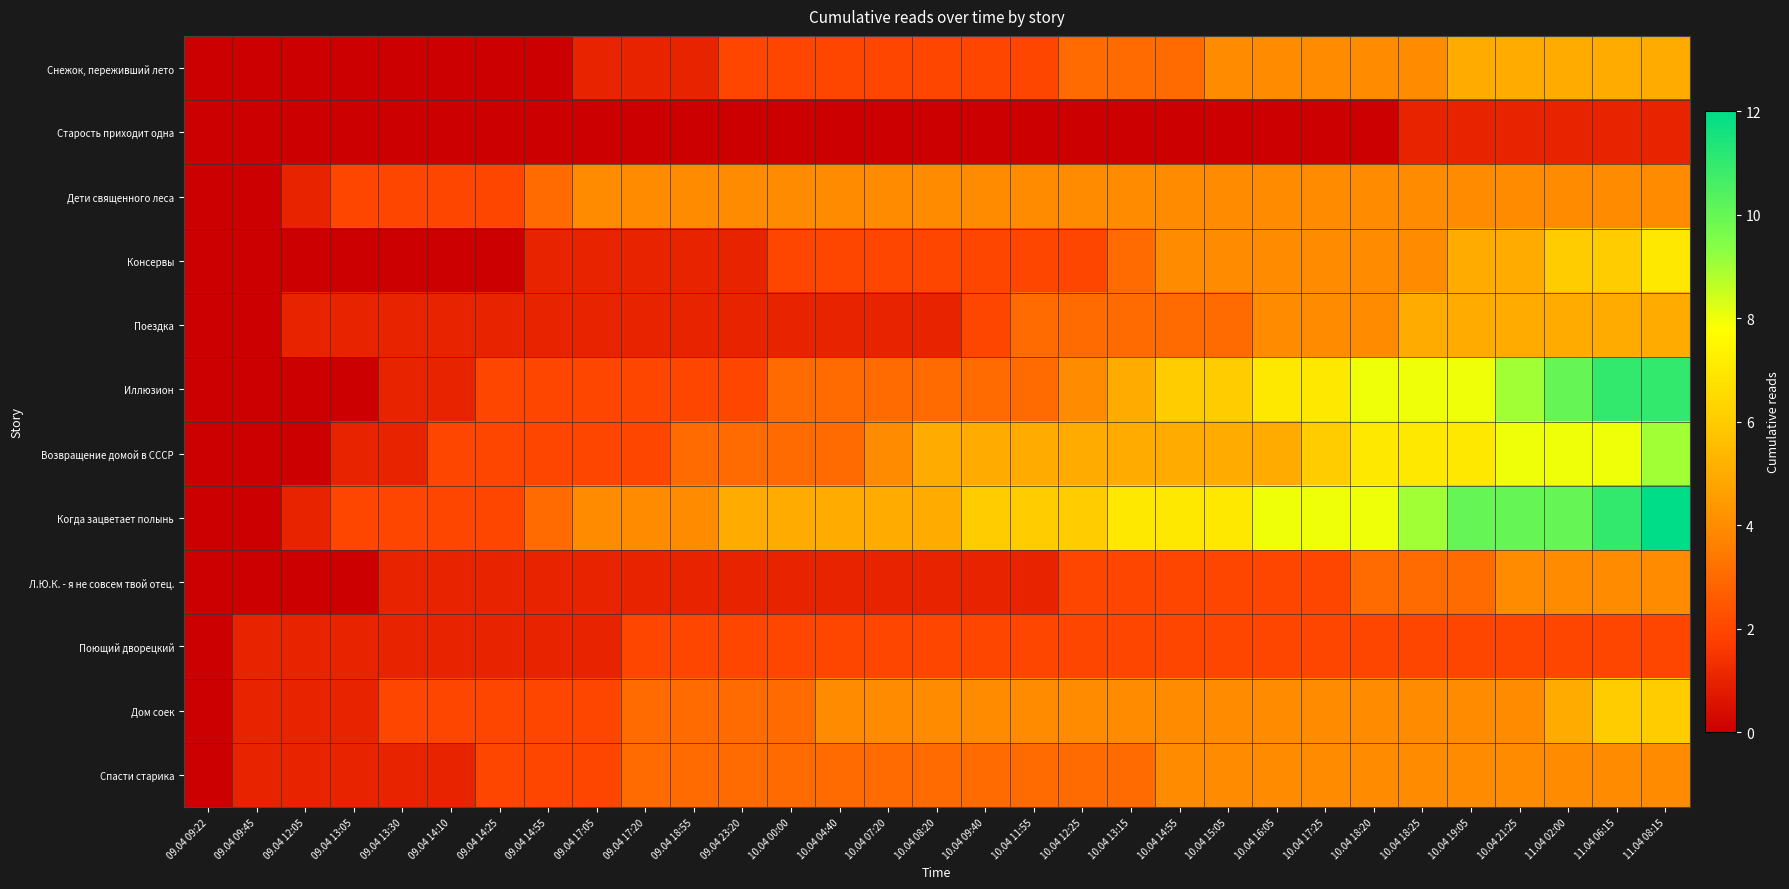

Between 10.04 18:20 and 11.04 06:15, which is larger?

11.04 06:15